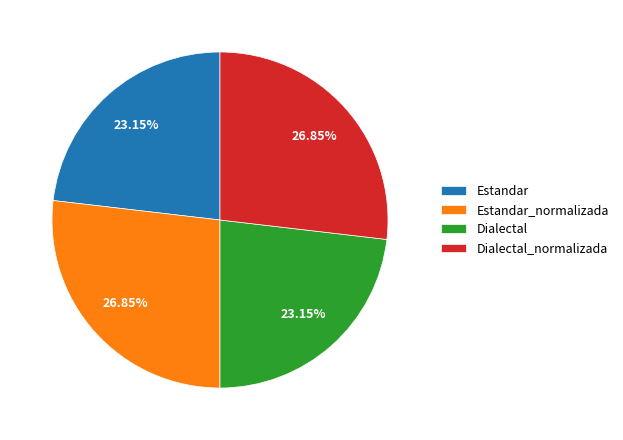

Do Estandar_normalizada and Dialectal_normalizada together represent more than half of the pie?

Yes